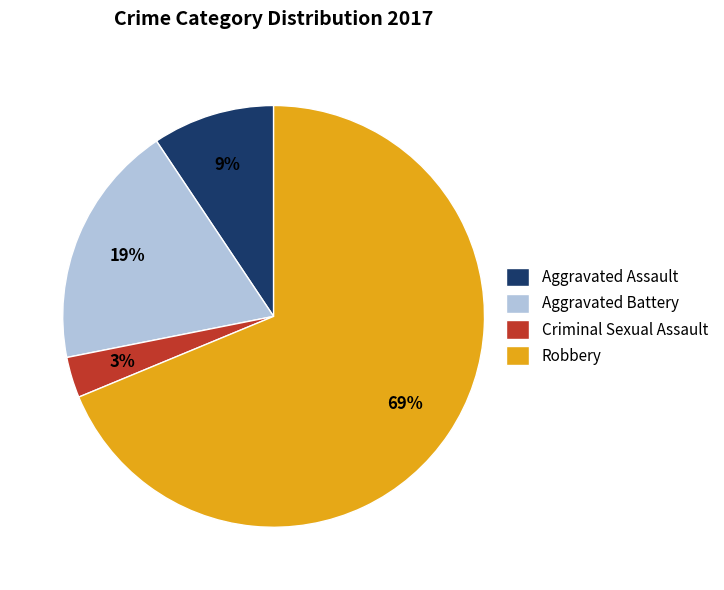

Is there a majority slice in this chart?

Yes